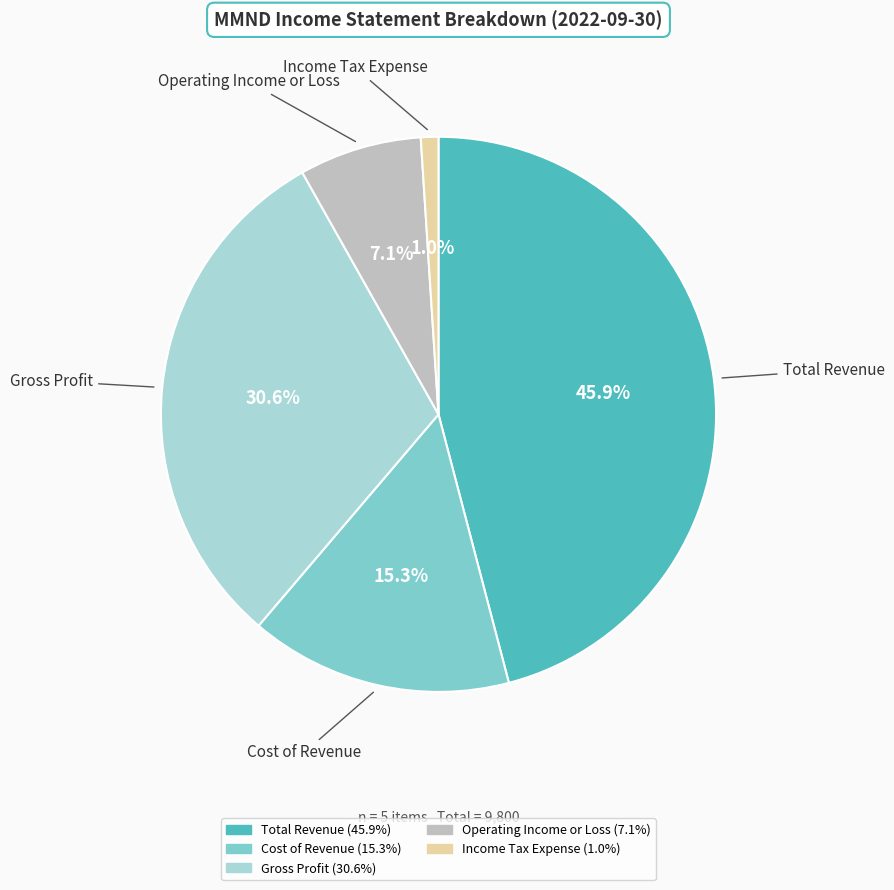

What percentage is the Operating Income or Loss slice, to the nearest percent?

7%